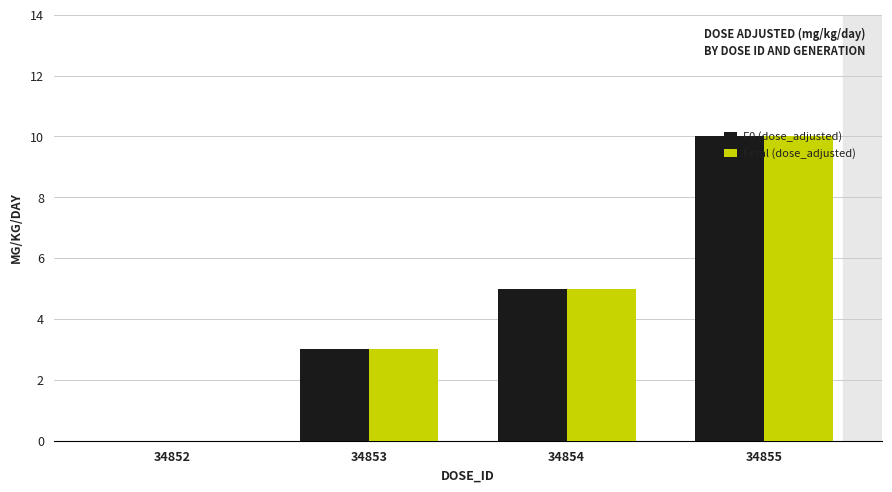

Is it true that Fetal (dose_adjusted) equals 18 at 34855?

False